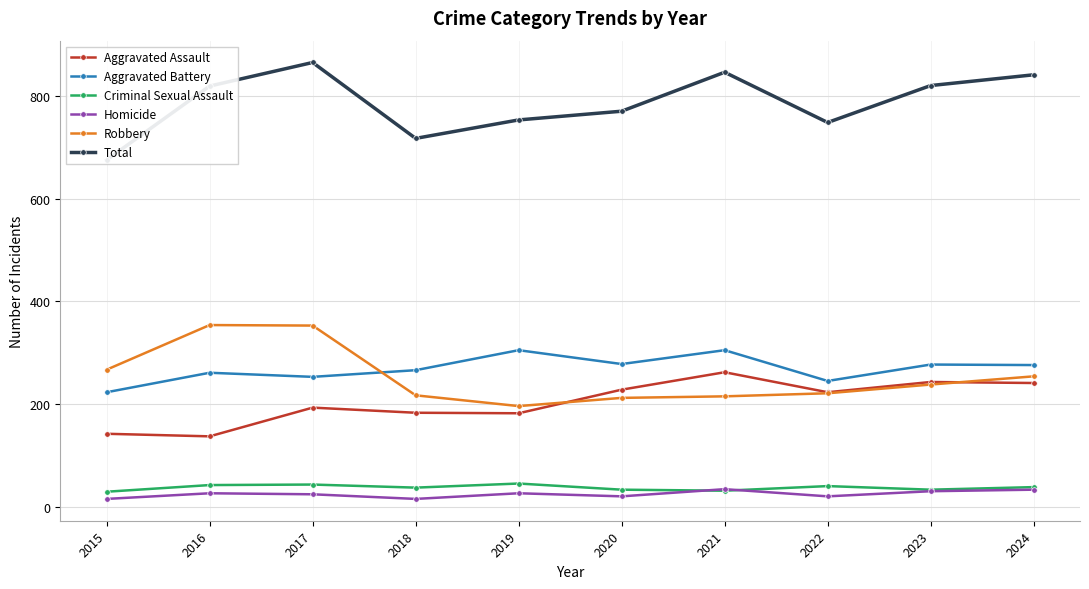

What is the sum of all Criminal Sexual Assault values?

371